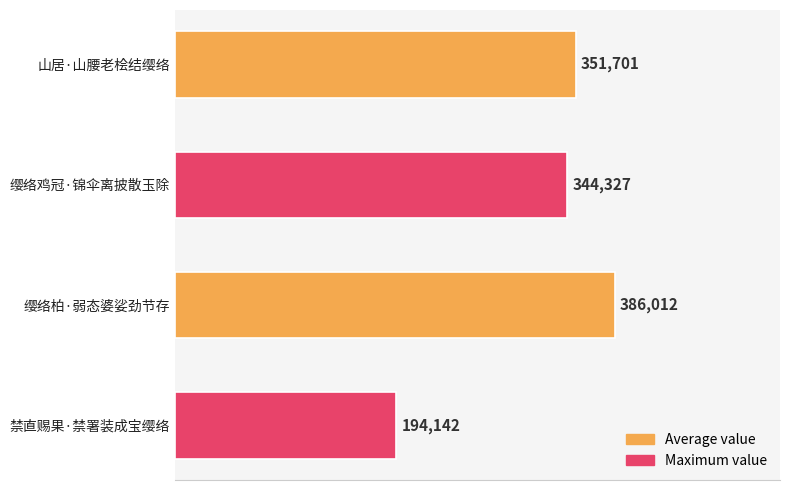

What is the sum of all values?

1276182